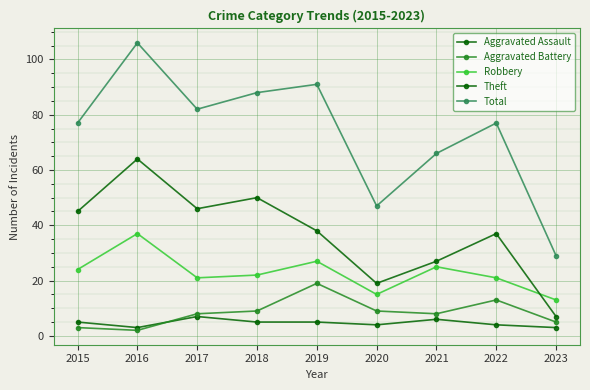

Between 2018 and 2017, which is larger?

2017